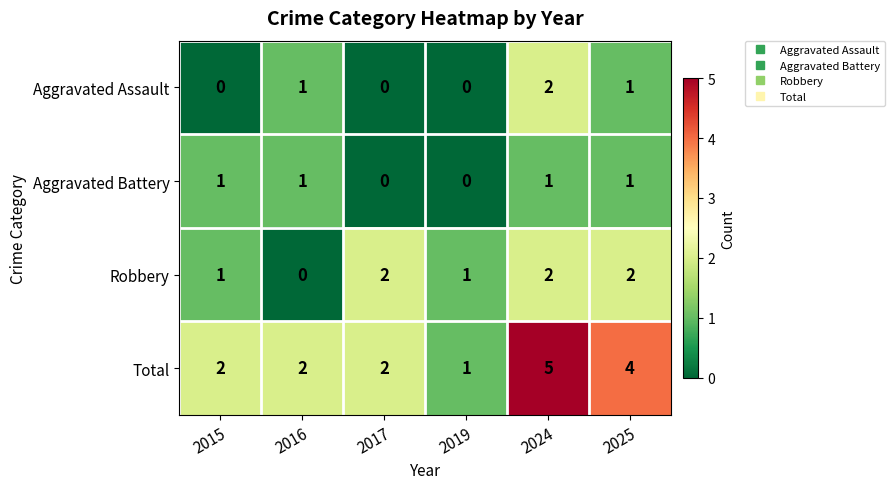

Which label corresponds to the largest value in the chart?

2024